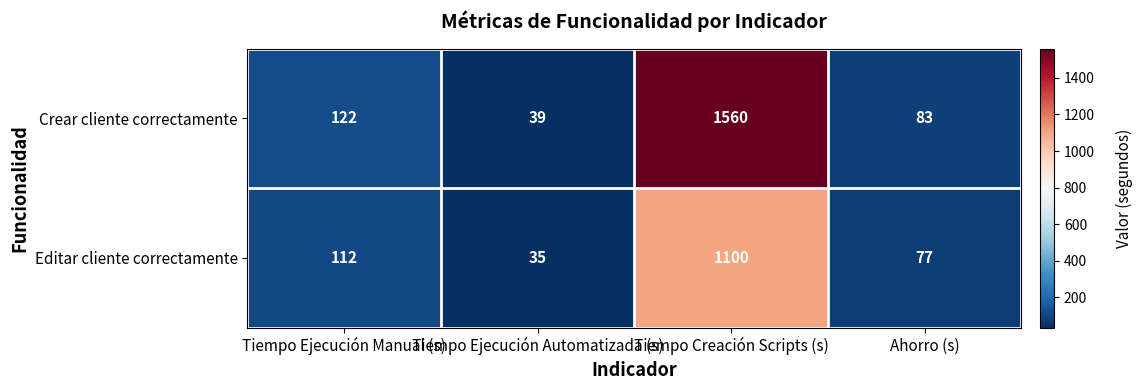

What is the difference between the maximum and minimum values in the Crear cliente correctamente series?

1521